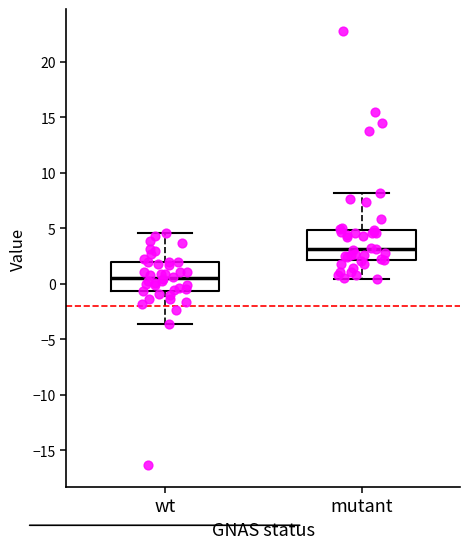

Reading left to right, read every box against the y-axis: the position of its median line, the range the box covers, and the ends of its whiskers. The values are not printed on the chart, so give them approximately, as read against the axis.

wt: median 0.5, box -0.5 to 2.0, whiskers -3.5 to 4.5
mutant: median 3.0, box 2.0 to 5.0, whiskers 0.5 to 8.0